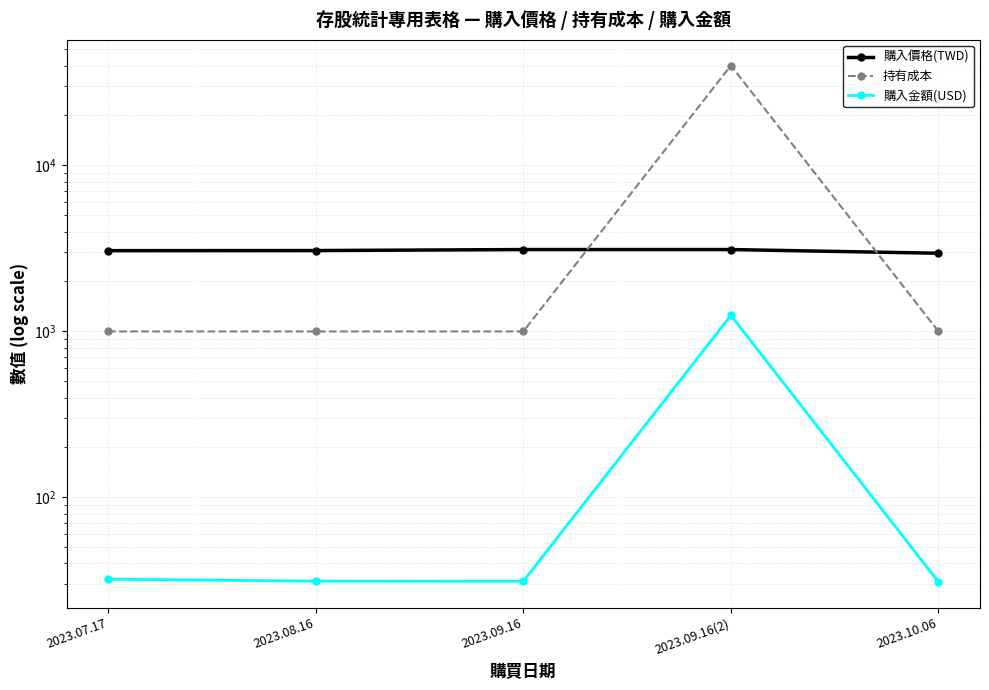

What are all the series names shown in the legend?

購入價格(TWD), 持有成本, 購入金額(USD)